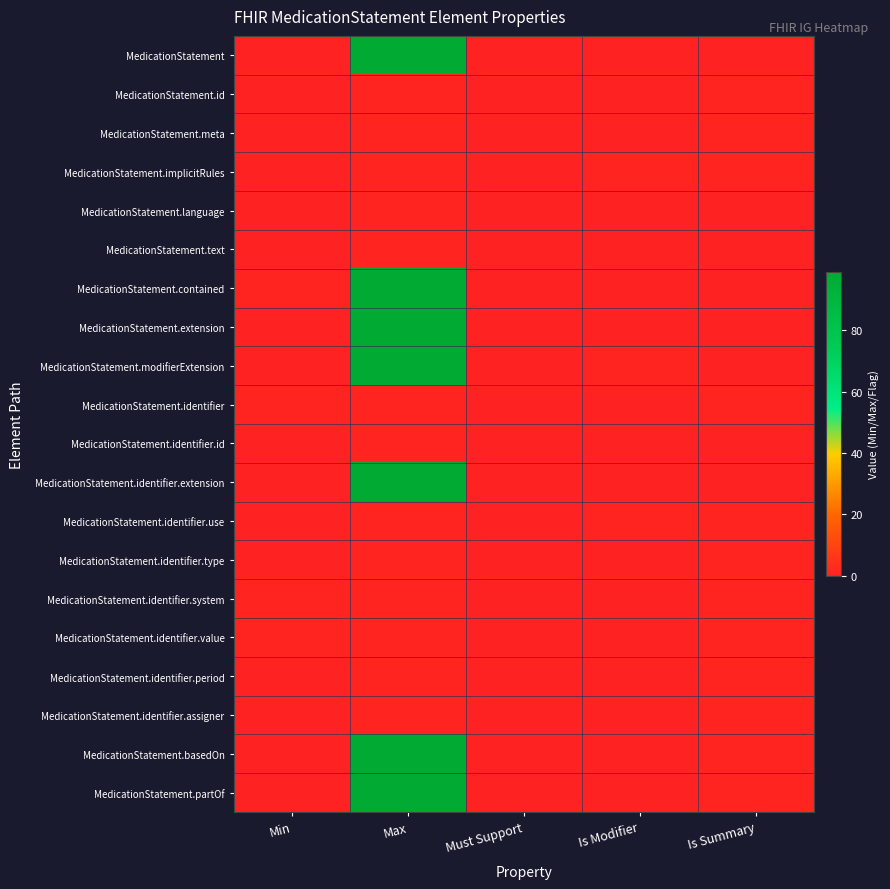

Reading left to right, transcribe all the data shown in this chart.

MedicationStatement: Min=0	Max=99	Must Support=0	Is Modifier=0	Is Summary=0
MedicationStatement.id: Min=0	Max=1	Must Support=0	Is Modifier=0	Is Summary=1
MedicationStatement.meta: Min=0	Max=1	Must Support=0	Is Modifier=0	Is Summary=1
MedicationStatement.implicitRules: Min=0	Max=1	Must Support=0	Is Modifier=1	Is Summary=1
MedicationStatement.language: Min=0	Max=1	Must Support=0	Is Modifier=0	Is Summary=0
MedicationStatement.text: Min=0	Max=1	Must Support=0	Is Modifier=0	Is Summary=0
MedicationStatement.contained: Min=1	Max=99	Must Support=0	Is Modifier=0	Is Summary=0
MedicationStatement.extension: Min=0	Max=99	Must Support=0	Is Modifier=0	Is Summary=0
MedicationStatement.modifierExtension: Min=0	Max=99	Must Support=0	Is Modifier=1	Is Summary=0
MedicationStatement.identifier: Min=1	Max=1	Must Support=0	Is Modifier=0	Is Summary=1
MedicationStatement.identifier.id: Min=0	Max=1	Must Support=0	Is Modifier=0	Is Summary=0
MedicationStatement.identifier.extension: Min=0	Max=99	Must Support=0	Is Modifier=0	Is Summary=0
MedicationStatement.identifier.use: Min=0	Max=1	Must Support=0	Is Modifier=1	Is Summary=1
MedicationStatement.identifier.type: Min=0	Max=1	Must Support=0	Is Modifier=0	Is Summary=1
MedicationStatement.identifier.system: Min=1	Max=1	Must Support=0	Is Modifier=0	Is Summary=1
MedicationStatement.identifier.value: Min=1	Max=1	Must Support=0	Is Modifier=0	Is Summary=1
MedicationStatement.identifier.period: Min=0	Max=1	Must Support=0	Is Modifier=0	Is Summary=1
MedicationStatement.identifier.assigner: Min=0	Max=1	Must Support=0	Is Modifier=0	Is Summary=1
MedicationStatement.basedOn: Min=0	Max=99	Must Support=0	Is Modifier=0	Is Summary=1
MedicationStatement.partOf: Min=0	Max=99	Must Support=0	Is Modifier=0	Is Summary=1